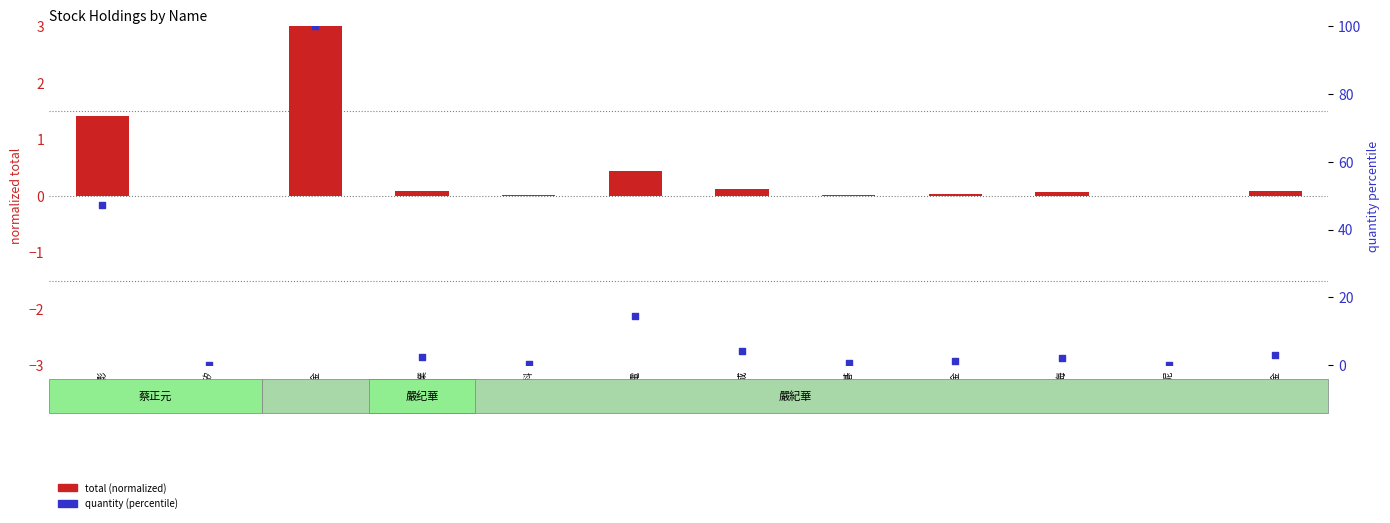

What is the total value across all series at 宏碁?

0.7